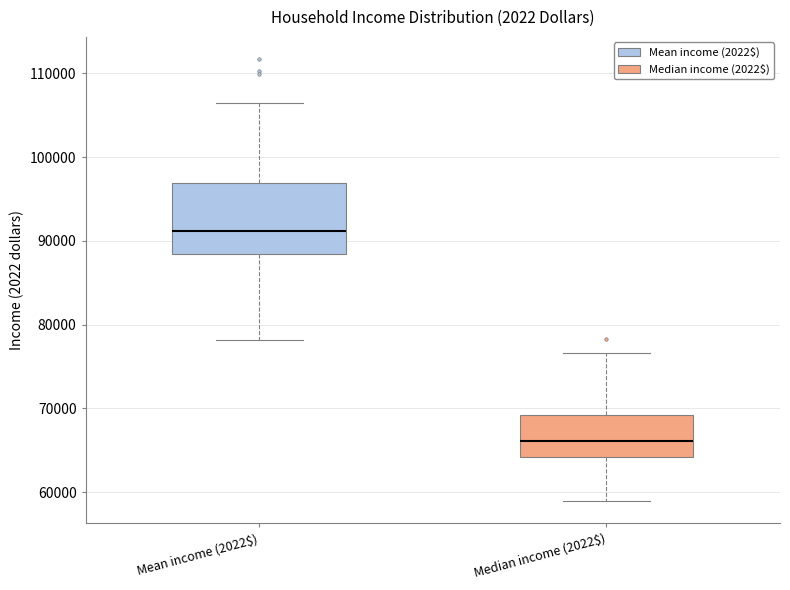

Comparing the boxes themselves (not the whiskers), which one is the tallest?

Mean income (2022$)